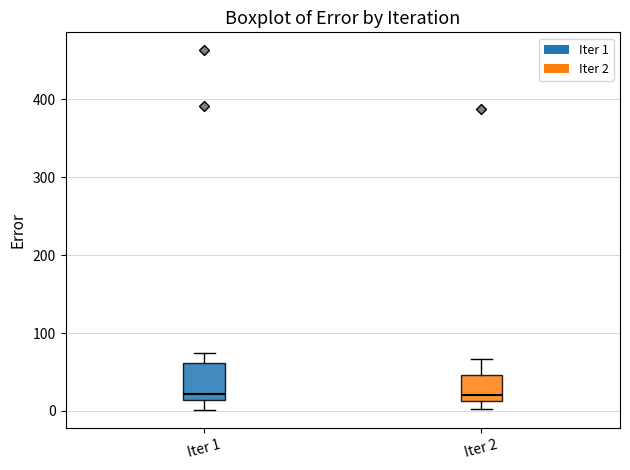

Where is the lower edge of the box for Iter 2 on the y-axis? The values are not printed on the chart, so give them approximately, as read against the axis.

10